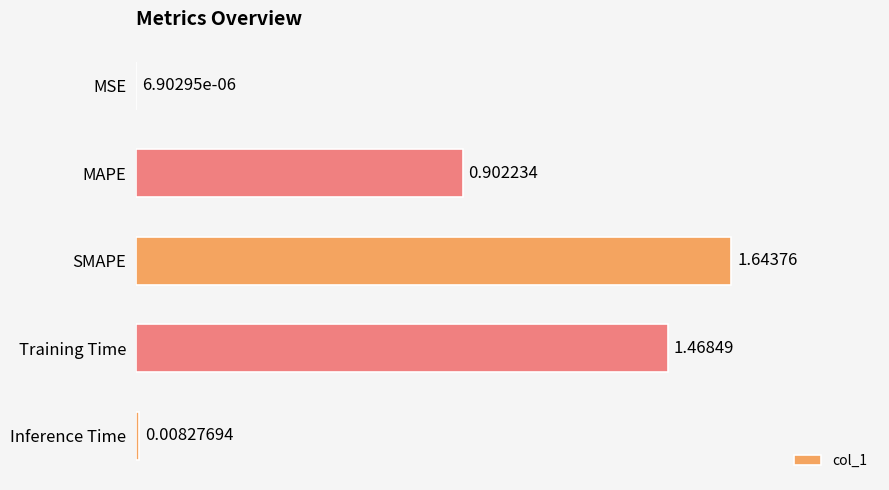

Which has a higher value, Training Time or SMAPE?

SMAPE